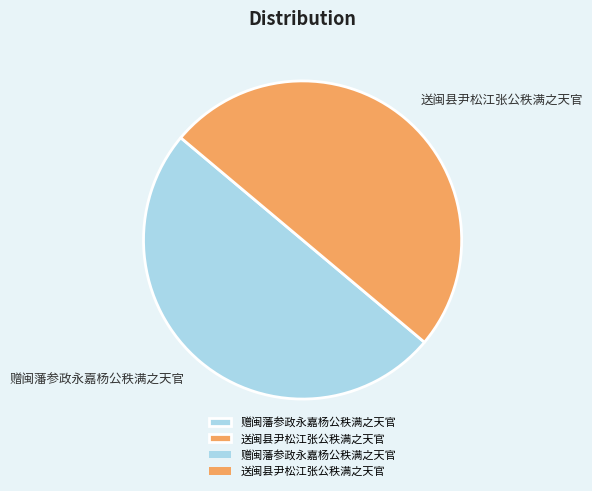

Is it true that 赠闽藩参政永嘉杨公秩满之天官 is 50% of the pie?

True